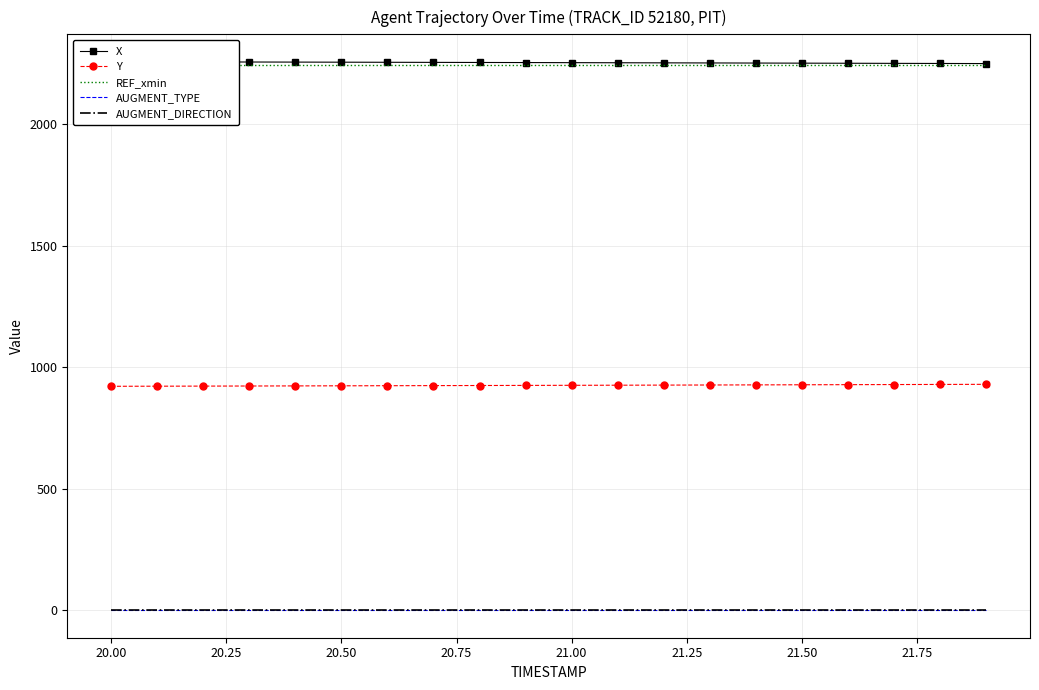

What is the maximum value shown in the chart?

2256.6